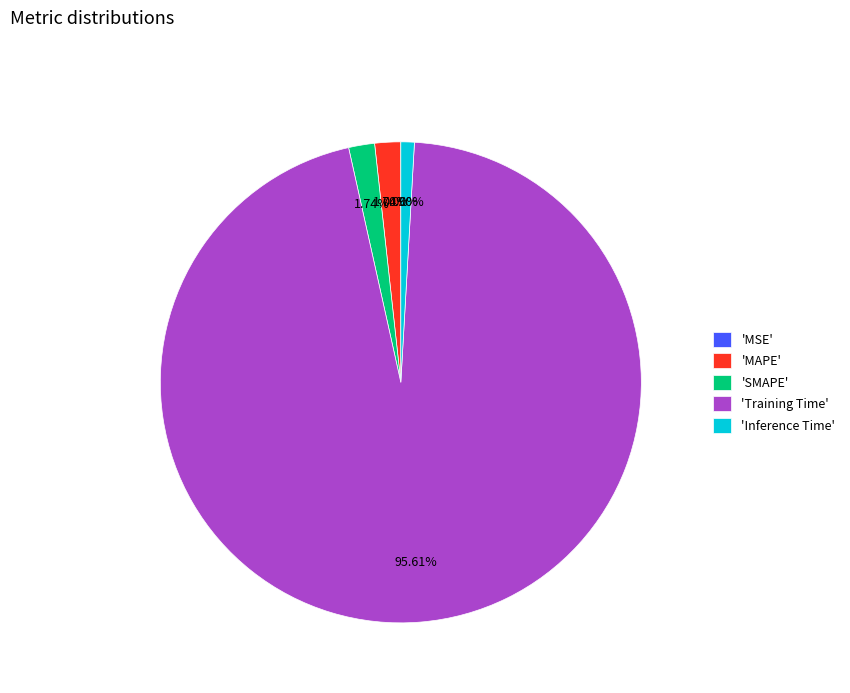

Which category accounts for the majority?

'Training Time'